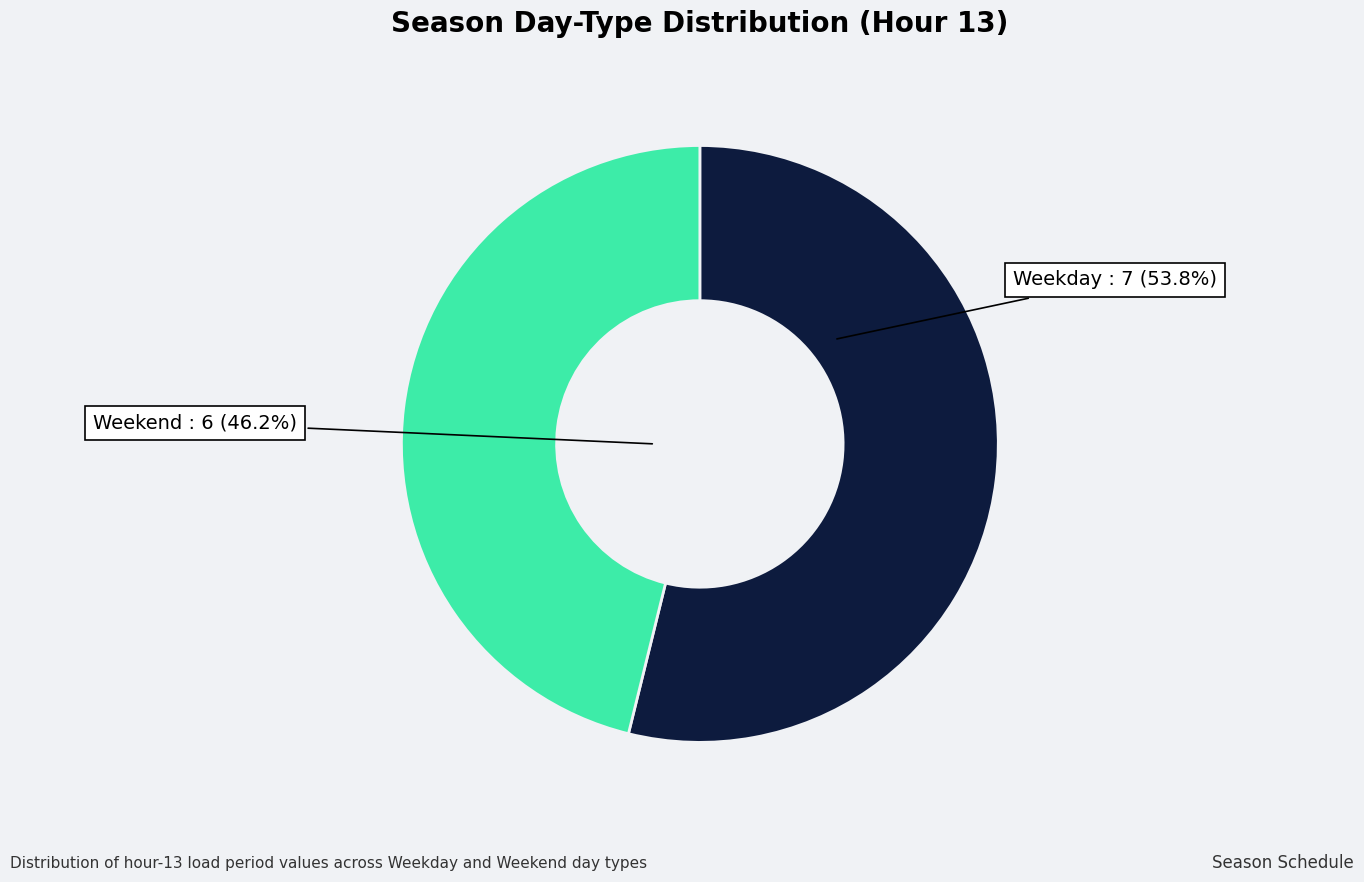

Does any single category account for the majority?

Yes